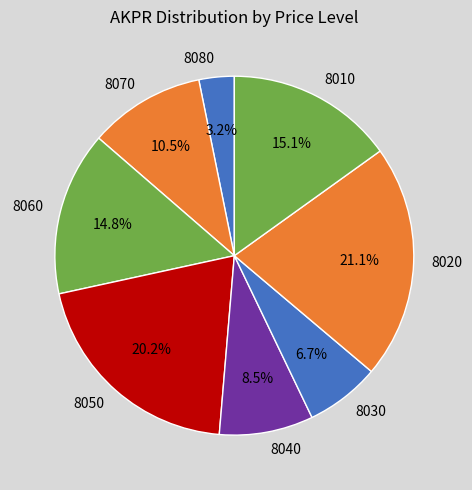

How many slices are in this pie chart?

8